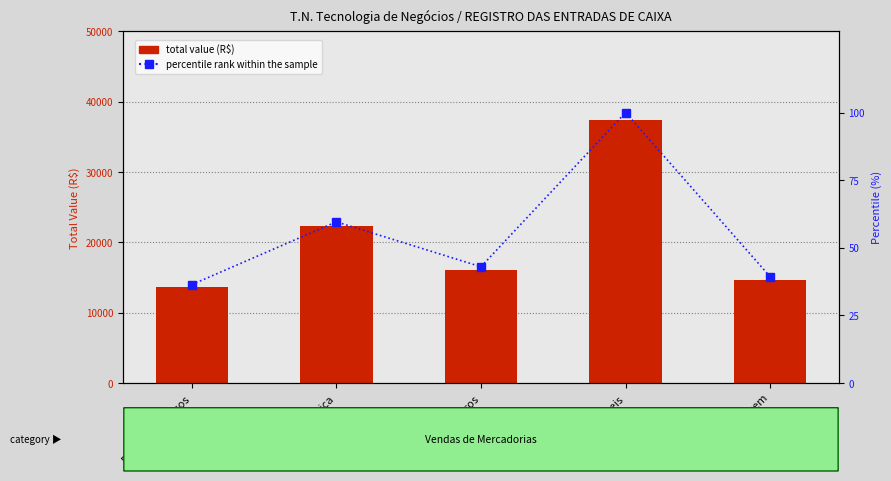

List the series in order of their overall mean, highest first.

total value (R$), percentile rank within the sample